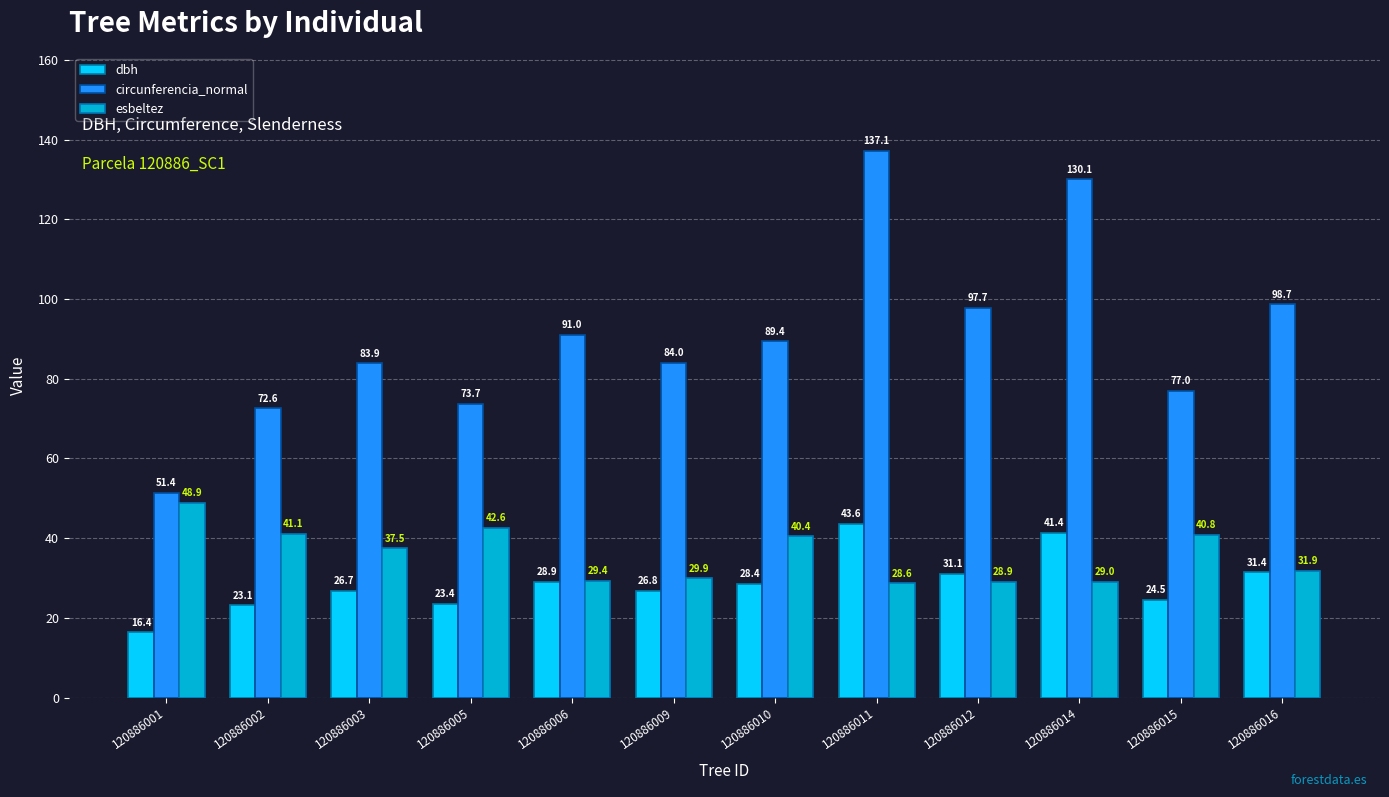

How many data points in circunferencia_normal are less than 89?

6